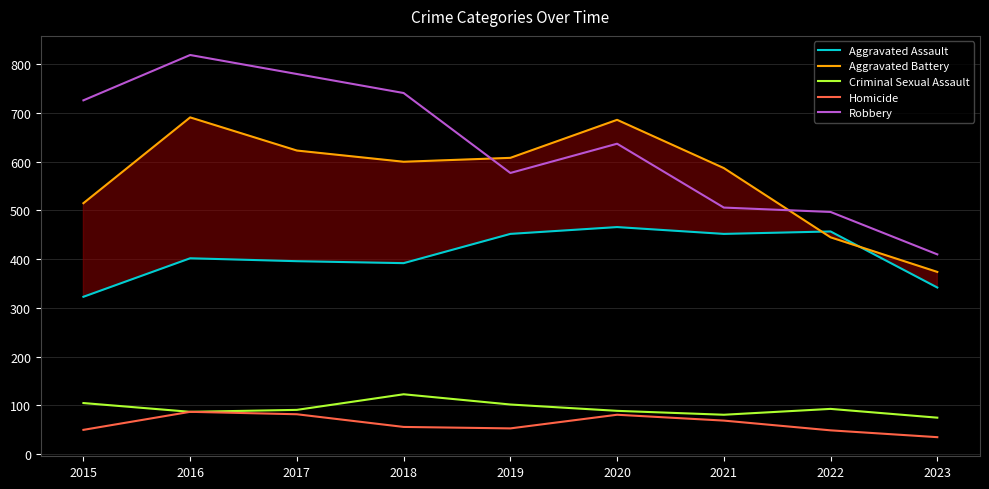

True or false: Homicide and Robbery cross at least once.

False